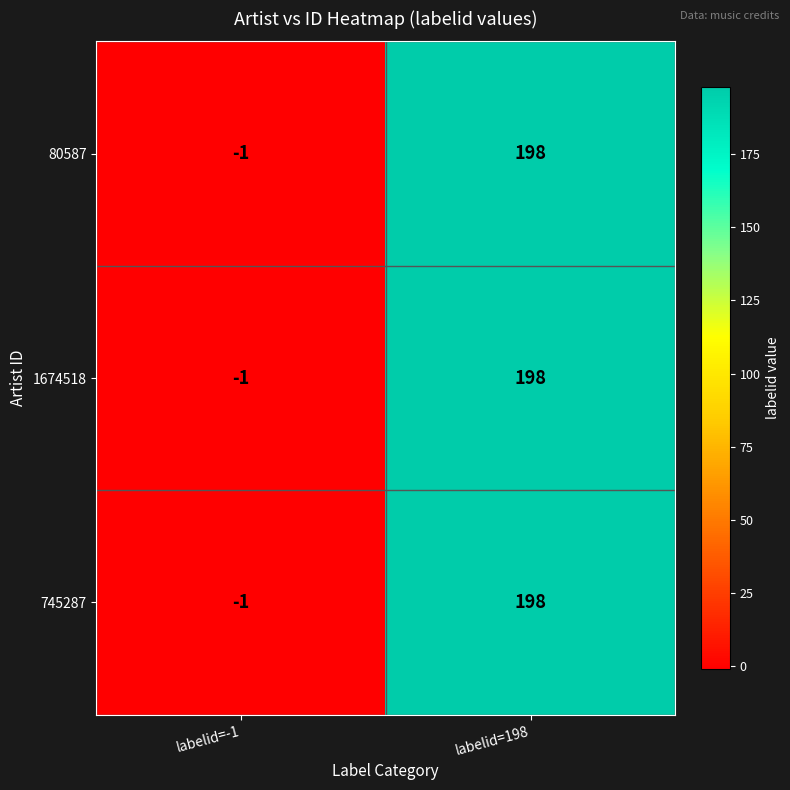

How many values in 1674518 are below zero?

1